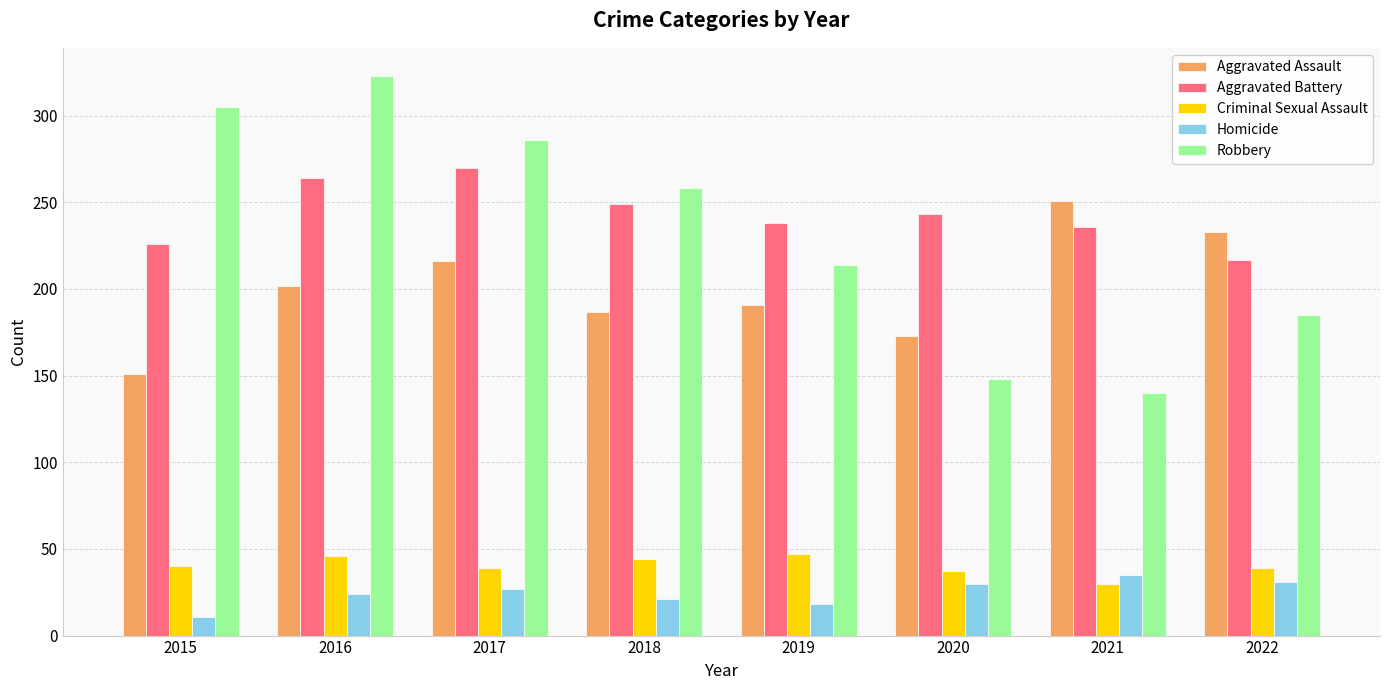

At how many categories does at least one series exceed 161?

8